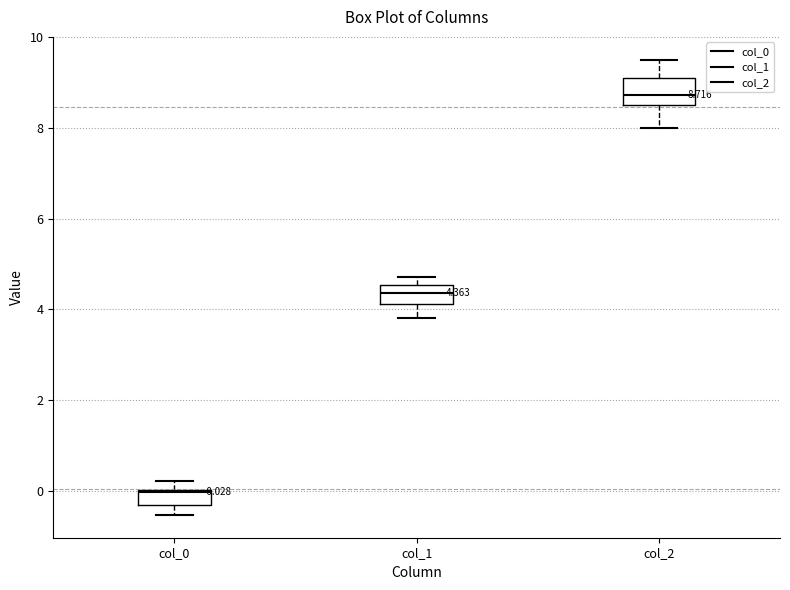

Which box has the lowest median line?

col_0